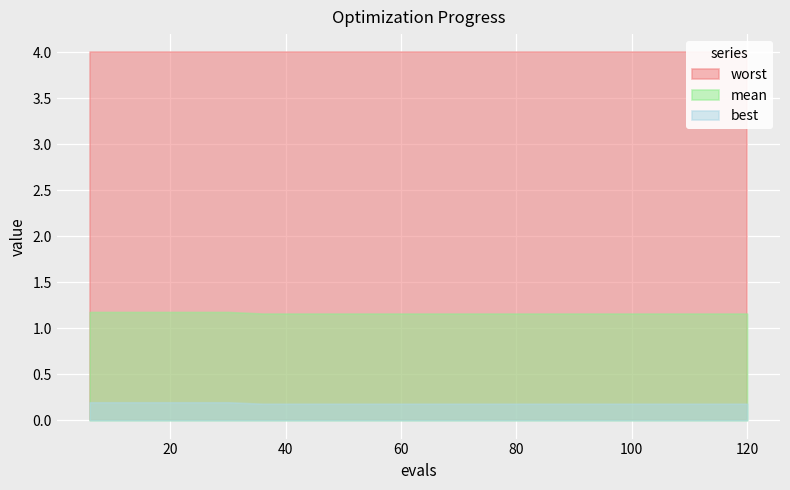

Is the value of best at 96 greater than the value of mean at 12?

No